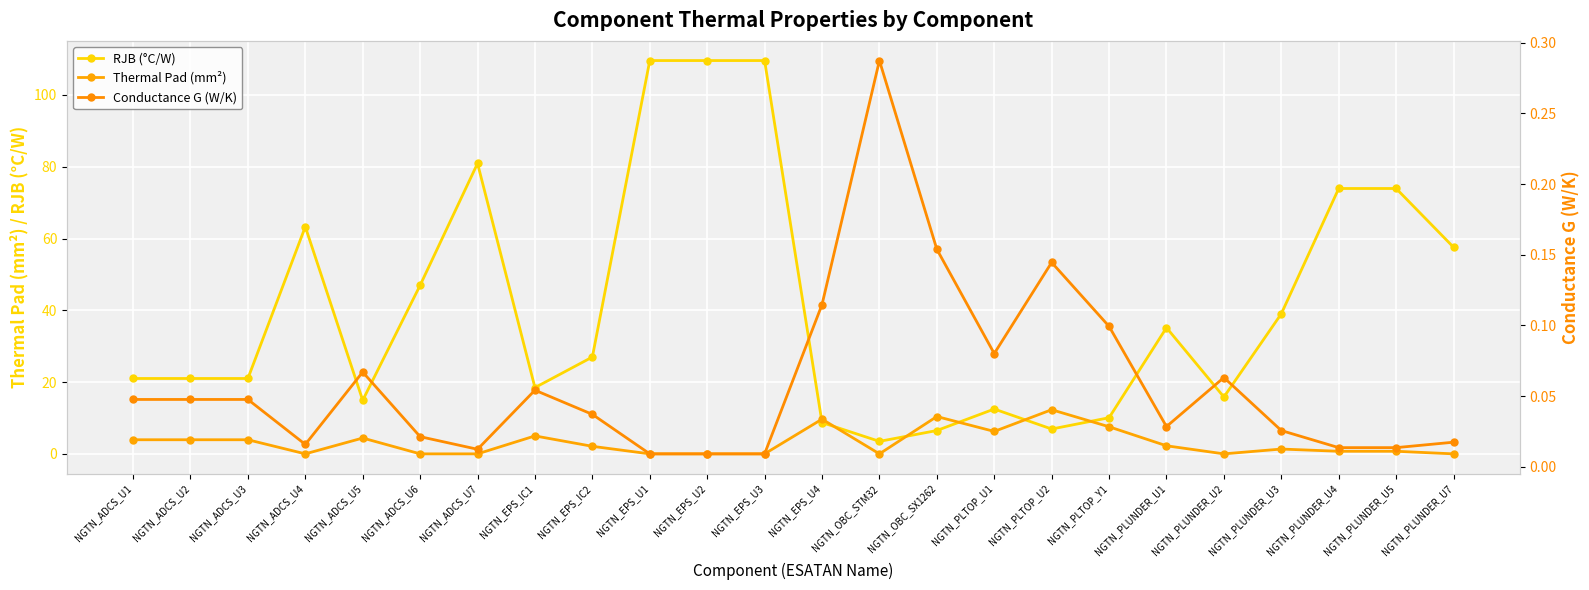

Rank the series at NGTN_EPS_U2 from lowest to highest value.

Thermal Pad (mm²), Conductance G (W/K), RJB (°C/W)